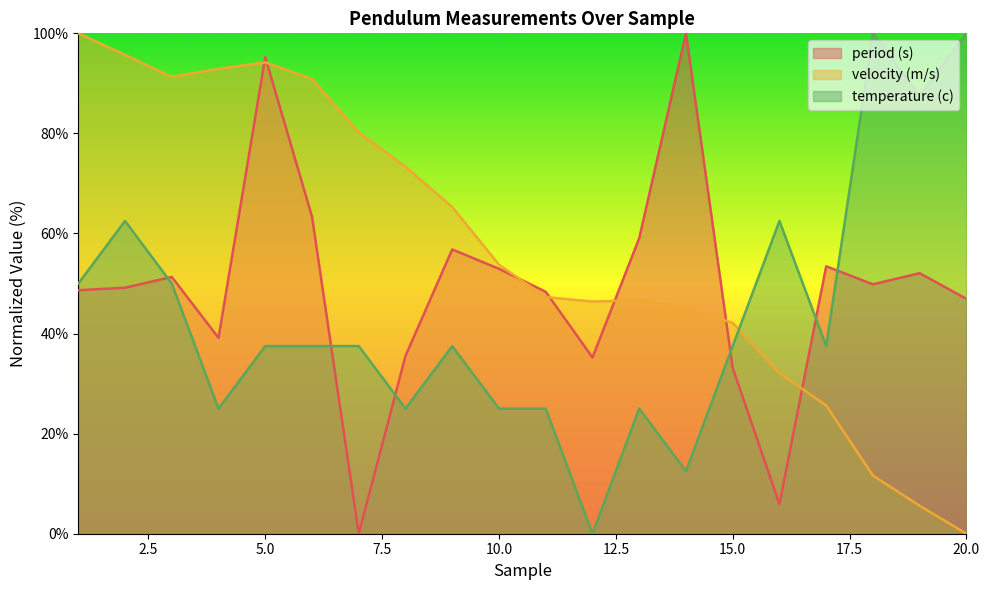

At which category does the chart reach its peak across all series?

14